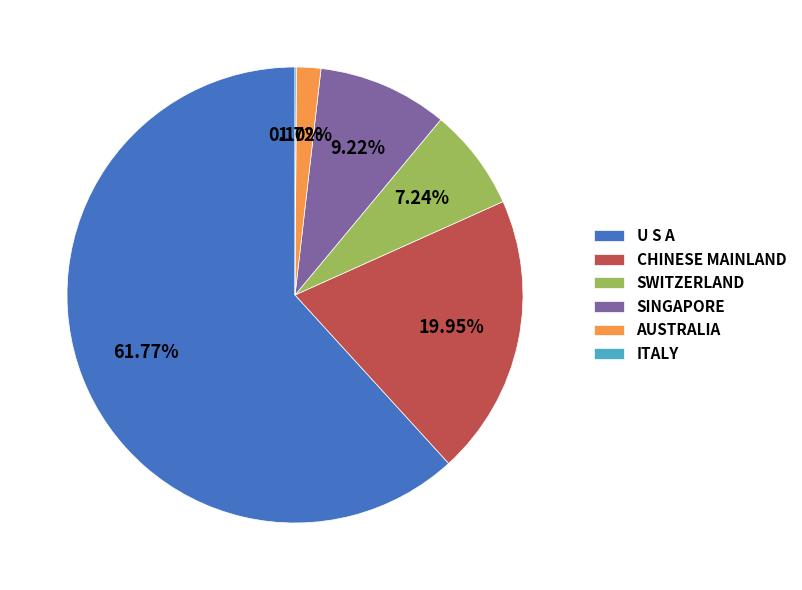

Is it true that SINGAPORE is 15% of the pie?

False